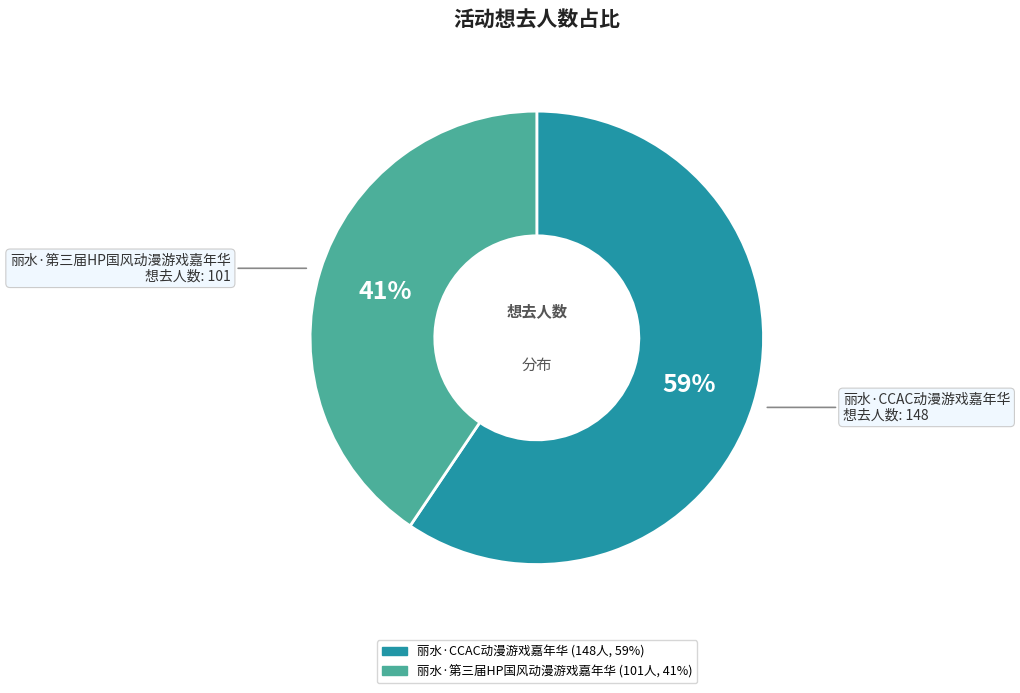

Is the sum of 丽水·第三届HP国风动漫游戏嘉年华 and 丽水·CCAC动漫游戏嘉年华 greater than half?

Yes